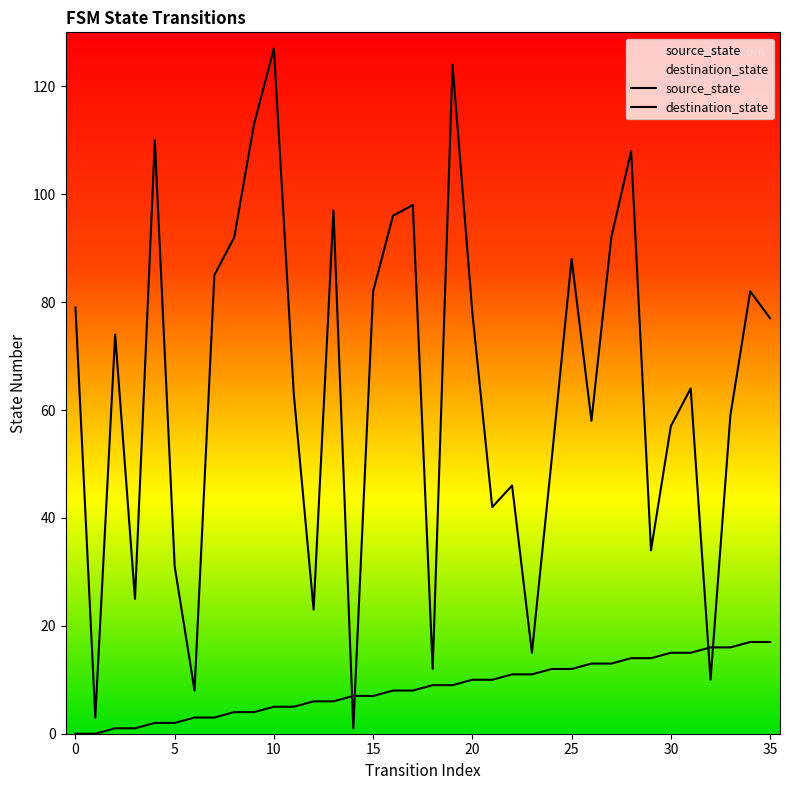

What are all the series names shown in the legend?

source_state, destination_state